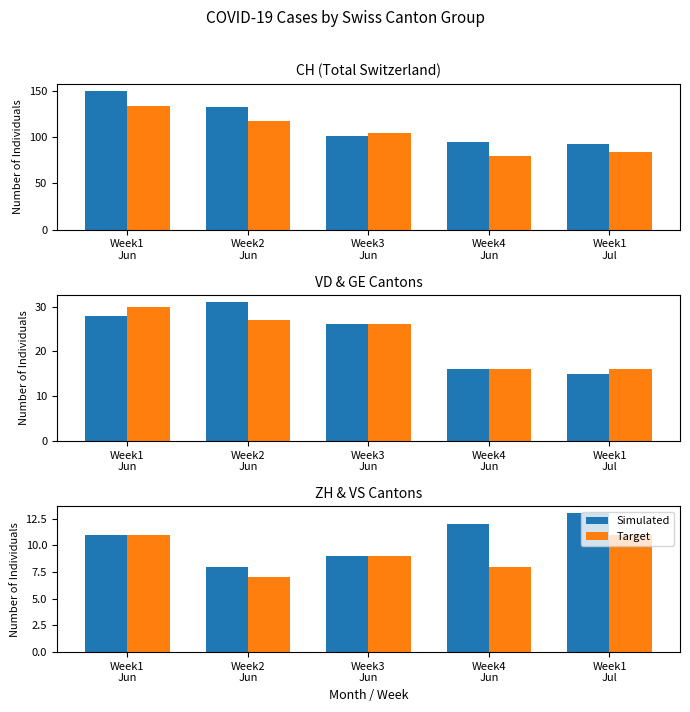

What is the average value of the Simulated series?

11